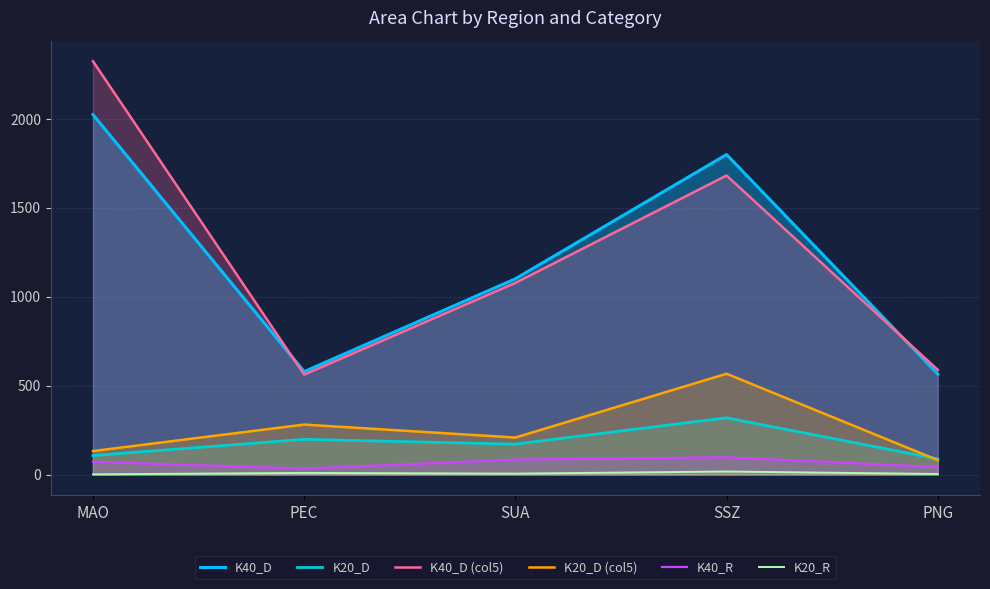

What is the sum of the K40_R values at SSZ and MAO?

169